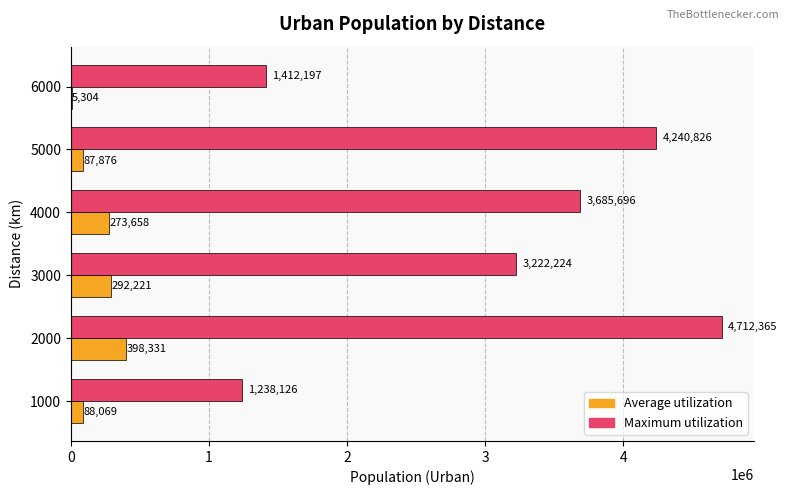

What is the sum of the Maximum utilization values at 1000 and 4000?

4923822